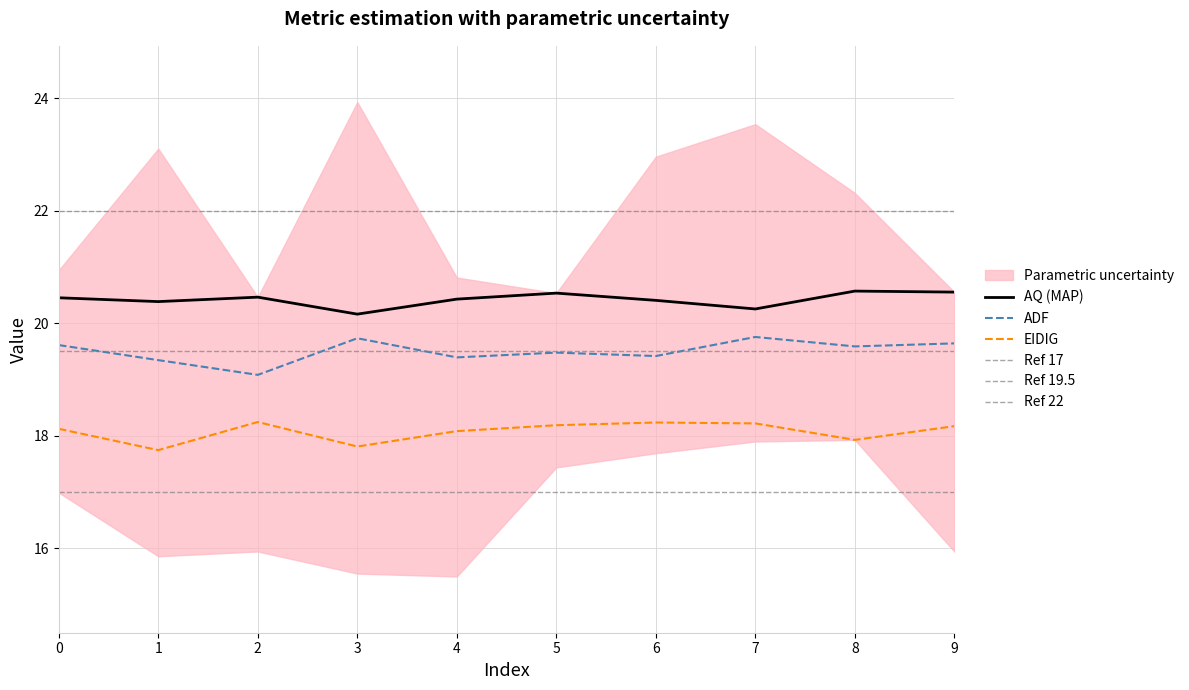

What is the sum of the EIDIG values at 0 and 1?

35.9